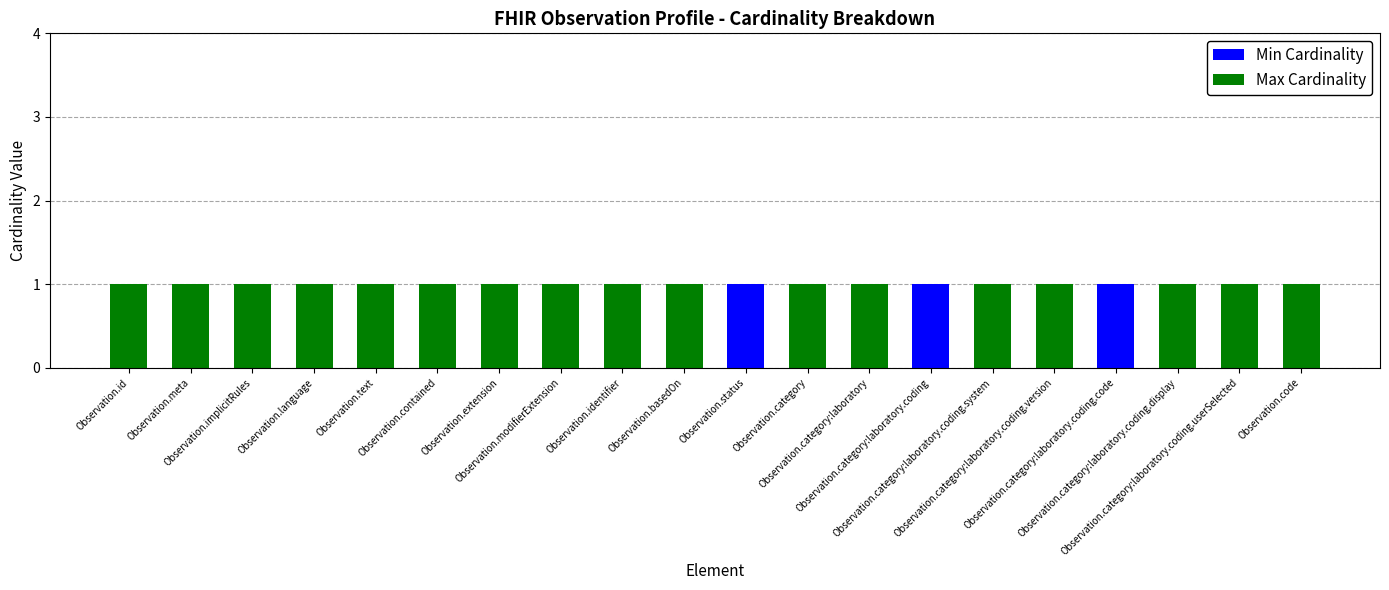

What is the sum of all Min Cardinality values?

3